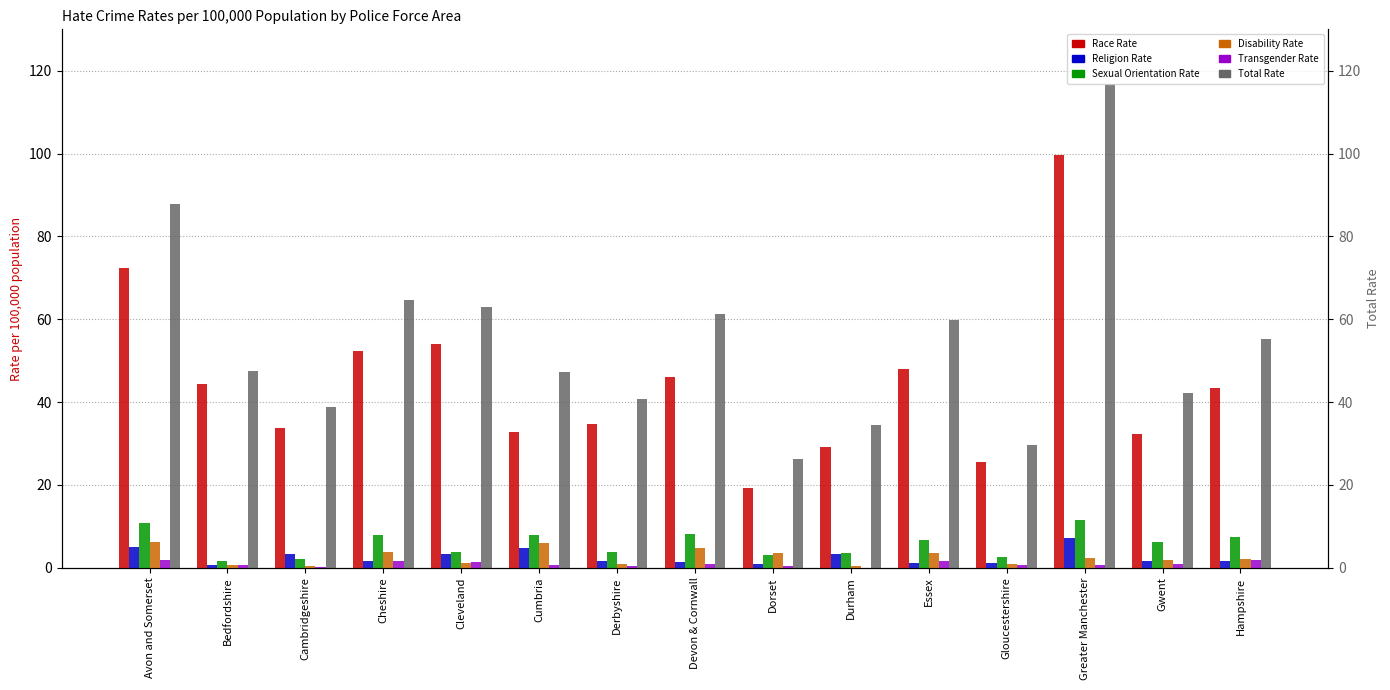

Reading right to left, what are all the values shown in this chart?

Race Rate: Hampshire=43.4	Gwent=32.3	Greater Manchester=99.5	Gloucestershire=25.6	Essex=48.0	Durham=29.1	Dorset=19.2	Devon & Cornwall=46.0	Derbyshire=34.6	Cumbria=32.9	Cleveland=53.9	Cheshire=52.4	Cambridgeshire=33.8	Bedfordshire=44.2	Avon and Somerset=72.3
Religion Rate: Hampshire=1.6	Gwent=1.7	Greater Manchester=7.3	Gloucestershire=1.2	Essex=1.1	Durham=3.2	Dorset=0.9	Devon & Cornwall=1.4	Derbyshire=1.6	Cumbria=4.8	Cleveland=3.4	Cheshire=1.7	Cambridgeshire=3.3	Bedfordshire=0.6	Avon and Somerset=5.0
Sexual Orientation Rate: Hampshire=7.4	Gwent=6.2	Greater Manchester=11.4	Gloucestershire=2.6	Essex=6.7	Durham=3.5	Dorset=3.2	Devon & Cornwall=8.2	Derbyshire=3.8	Cumbria=8.0	Cleveland=3.8	Cheshire=7.9	Cambridgeshire=2.1	Bedfordshire=1.6	Avon and Somerset=10.7
Disability Rate: Hampshire=2.2	Gwent=1.9	Greater Manchester=2.5	Gloucestershire=1.0	Essex=3.6	Durham=0.5	Dorset=3.5	Devon & Cornwall=4.7	Derbyshire=1.0	Cumbria=6.0	Cleveland=1.2	Cheshire=3.9	Cambridgeshire=0.5	Bedfordshire=0.8	Avon and Somerset=6.2
Transgender Rate: Hampshire=1.9	Gwent=0.9	Greater Manchester=0.8	Gloucestershire=0.7	Essex=1.5	Durham=0.0	Dorset=0.4	Devon & Cornwall=1.0	Derbyshire=0.4	Cumbria=0.6	Cleveland=1.4	Cheshire=1.6	Cambridgeshire=0.2	Bedfordshire=0.6	Avon and Somerset=1.8
Total Rate: Hampshire=55.3	Gwent=42.1	Greater Manchester=116.9	Gloucestershire=29.7	Essex=59.9	Durham=34.4	Dorset=26.3	Devon & Cornwall=61.3	Derbyshire=40.8	Cumbria=47.3	Cleveland=63.0	Cheshire=64.7	Cambridgeshire=38.8	Bedfordshire=47.4	Avon and Somerset=87.8